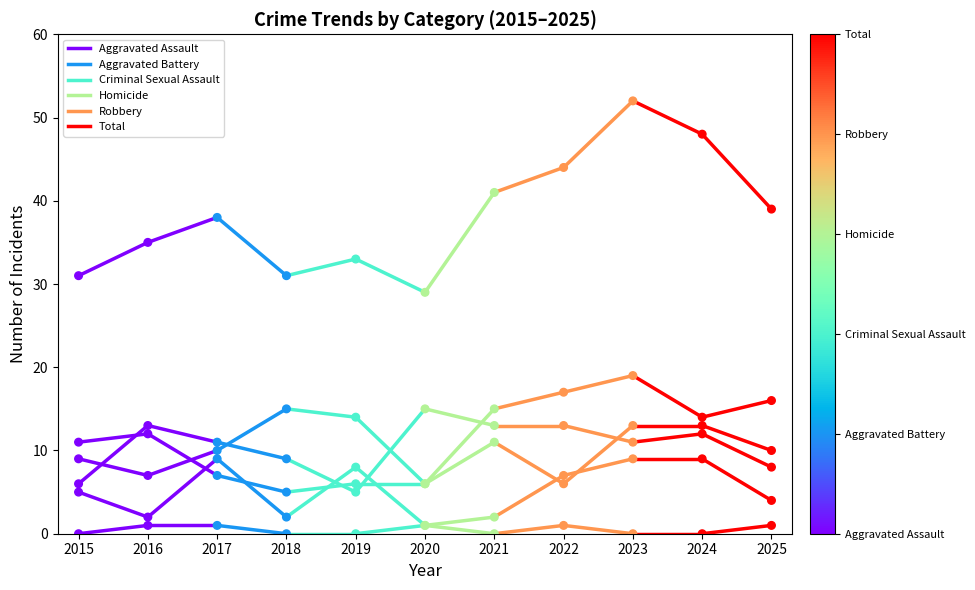

Which series reaches the minimum Y coordinate?

Homicide